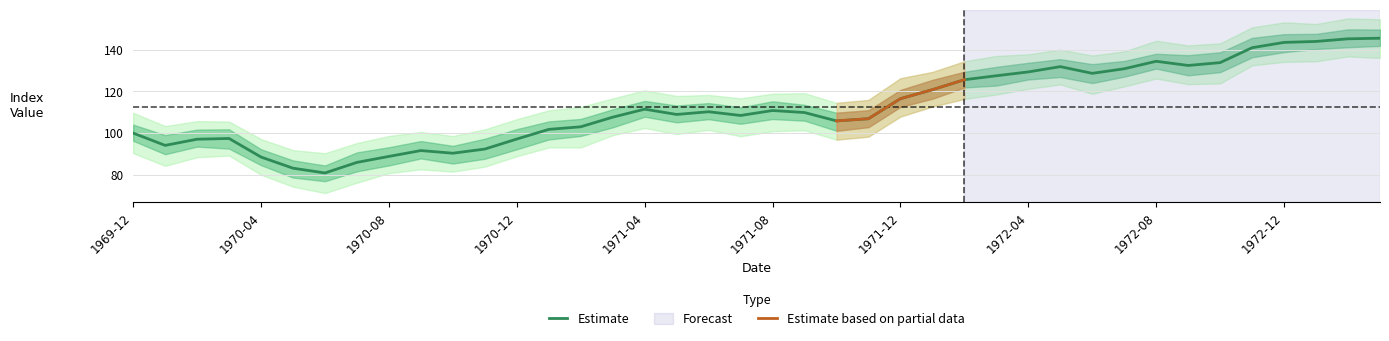

Rank the categories by value from lowest to highest.

1970-06, 1970-05, 1970-07, 1970-04, 1970-08, 1970-10, 1970-09, 1970-11, 1970-01, 1970-02, 1970-12, 1970-03, 1969-12, 1971-01, 1971-02, 1971-10, 1971-11, 1971-03, 1971-07, 1971-05, 1971-09, 1971-06, 1971-08, 1971-04, 1971-12, 1972-01, 1972-02, 1972-03, 1972-06, 1972-04, 1972-07, 1972-05, 1972-09, 1972-10, 1972-08, 1972-11, 1972-12, 1973-01, 1973-02, 1973-03